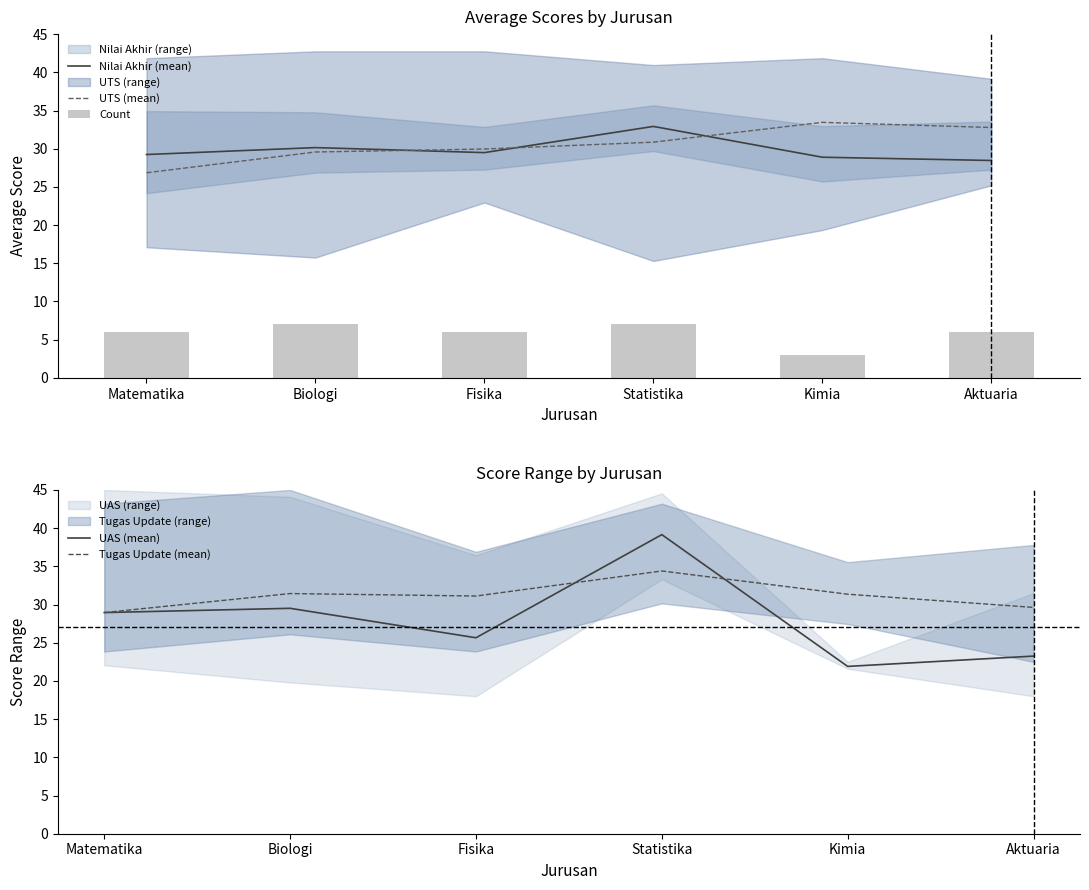

At which category is the sum across all series the highest?

Statistika